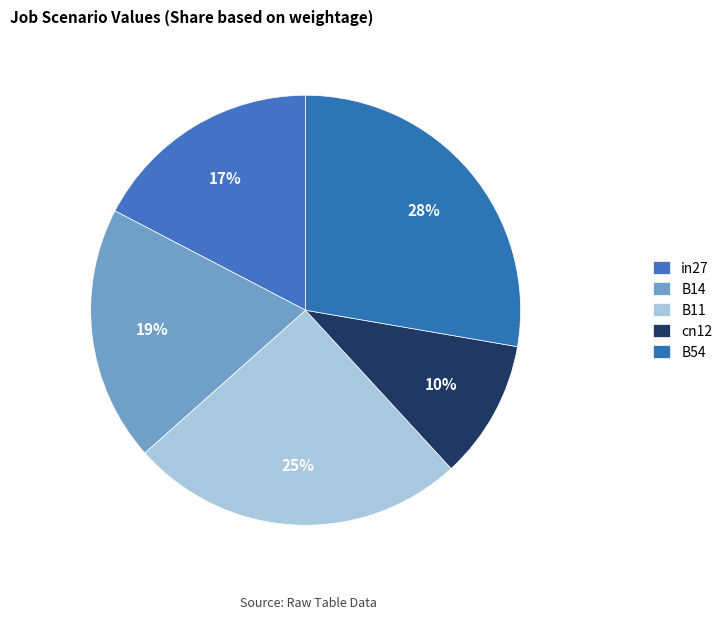

To the nearest percent, what portion does in27 represent?

17%